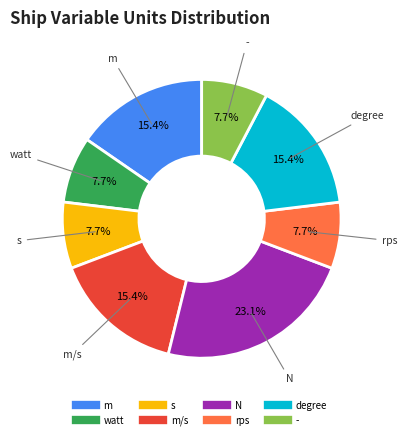

Is there a majority slice in this chart?

No